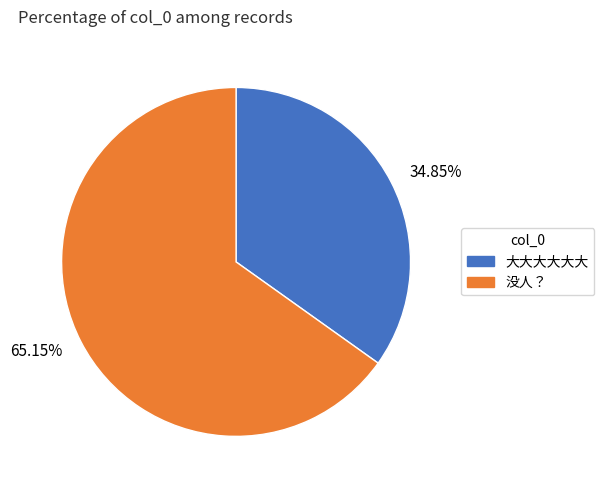

Rank the categories by value from highest to lowest.

65.15%, 34.85%